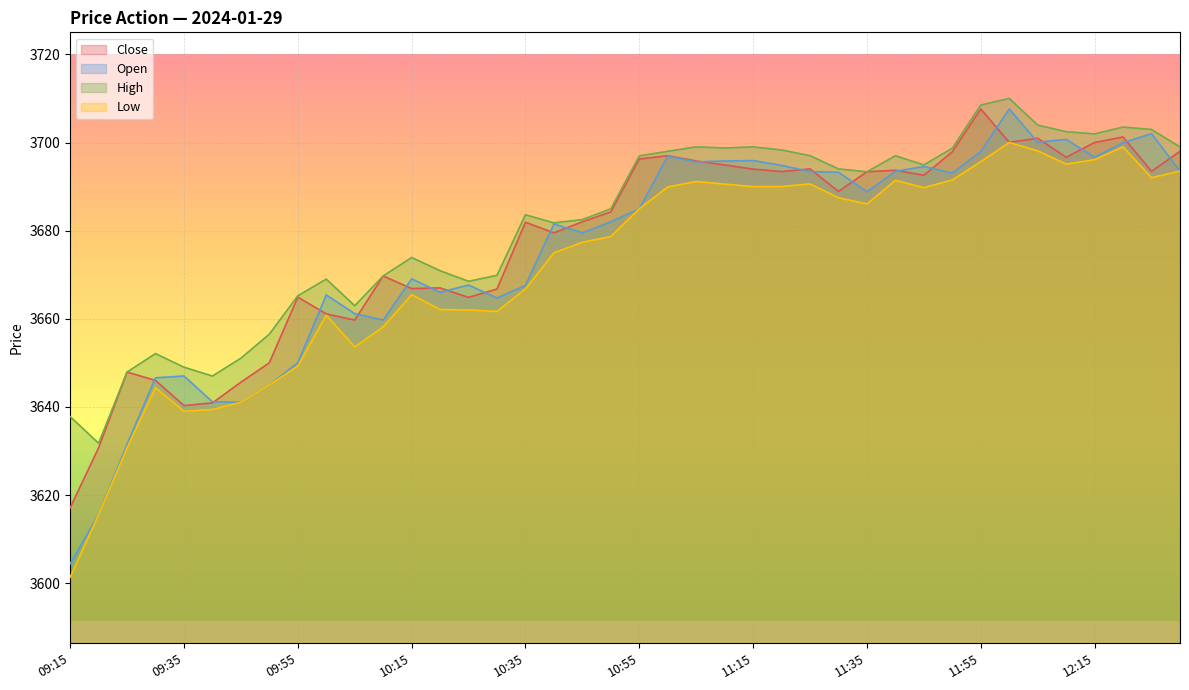

What is the minimum value for Open?

3604.4